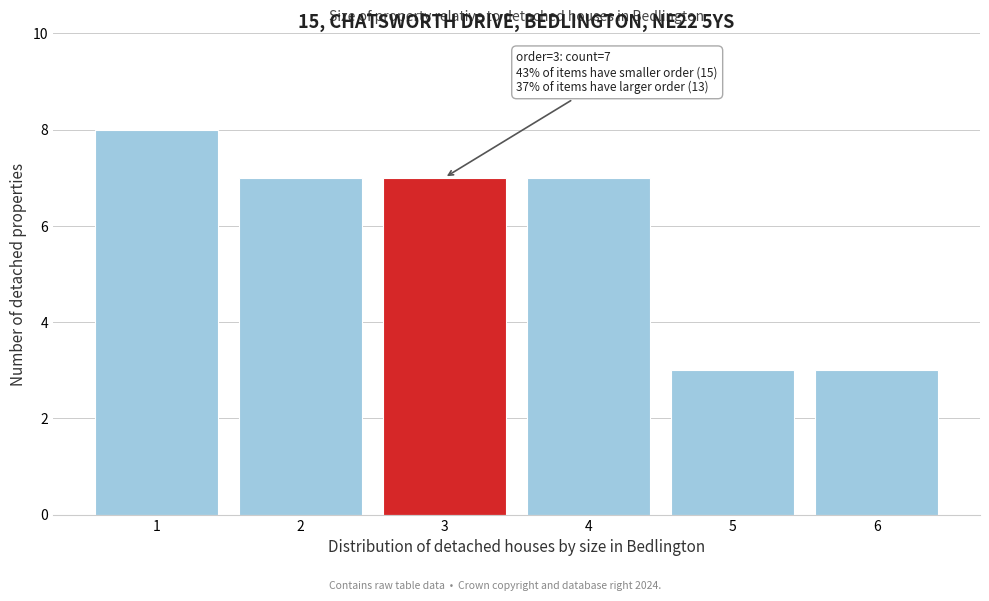

Which range on the x-axis has the tallest bar?

0.5 to 1.5